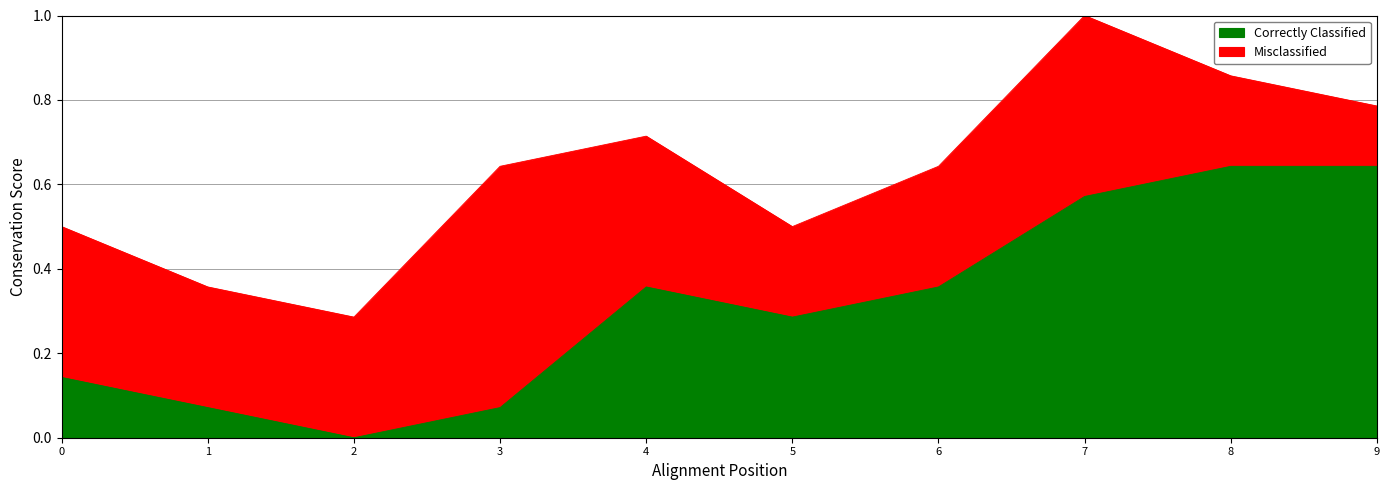

True or false: low and high cross at least once.

False